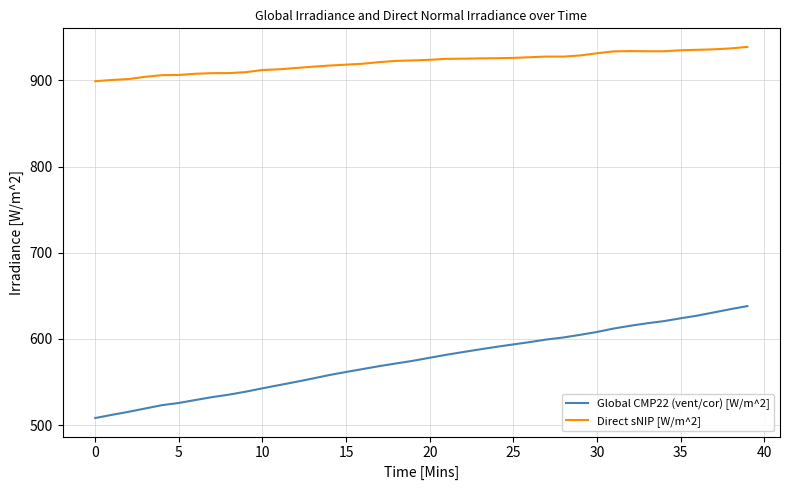

True or false: Direct sNIP [W/m^2] and Global CMP22 (vent/cor) [W/m^2] intersect in this chart.

False